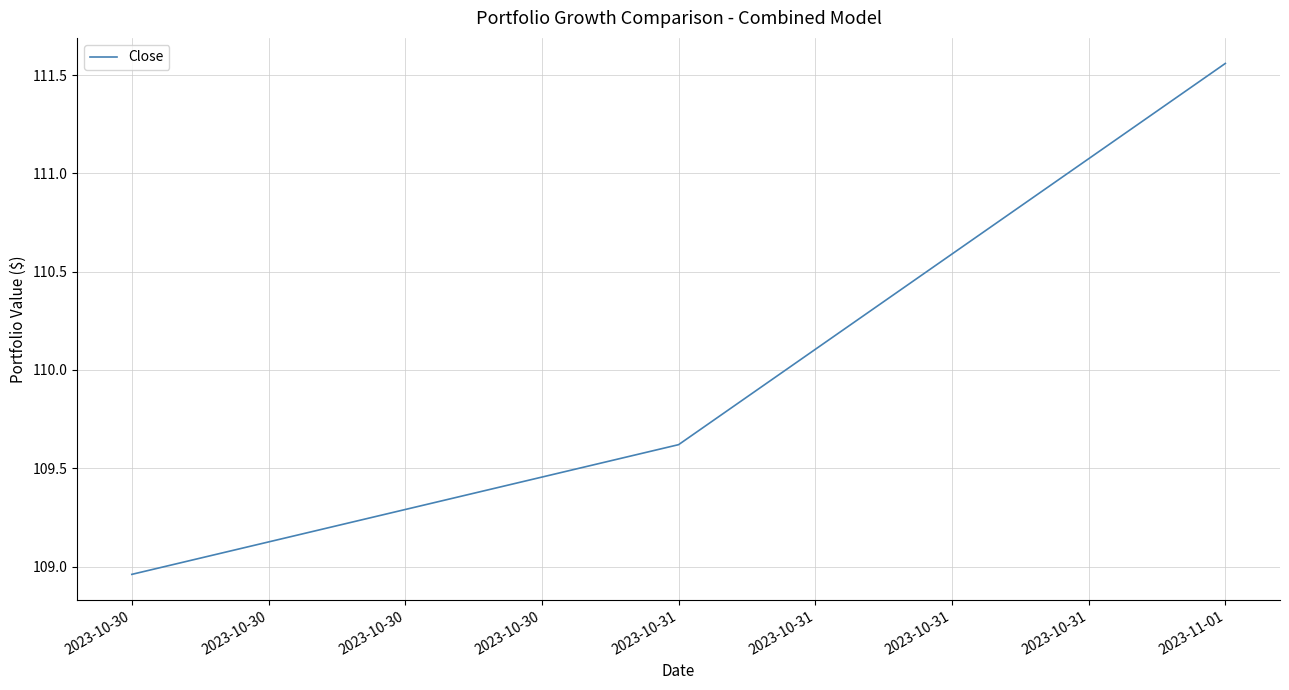

True or false: the data shows 145.7 at 2023-10-30.

False